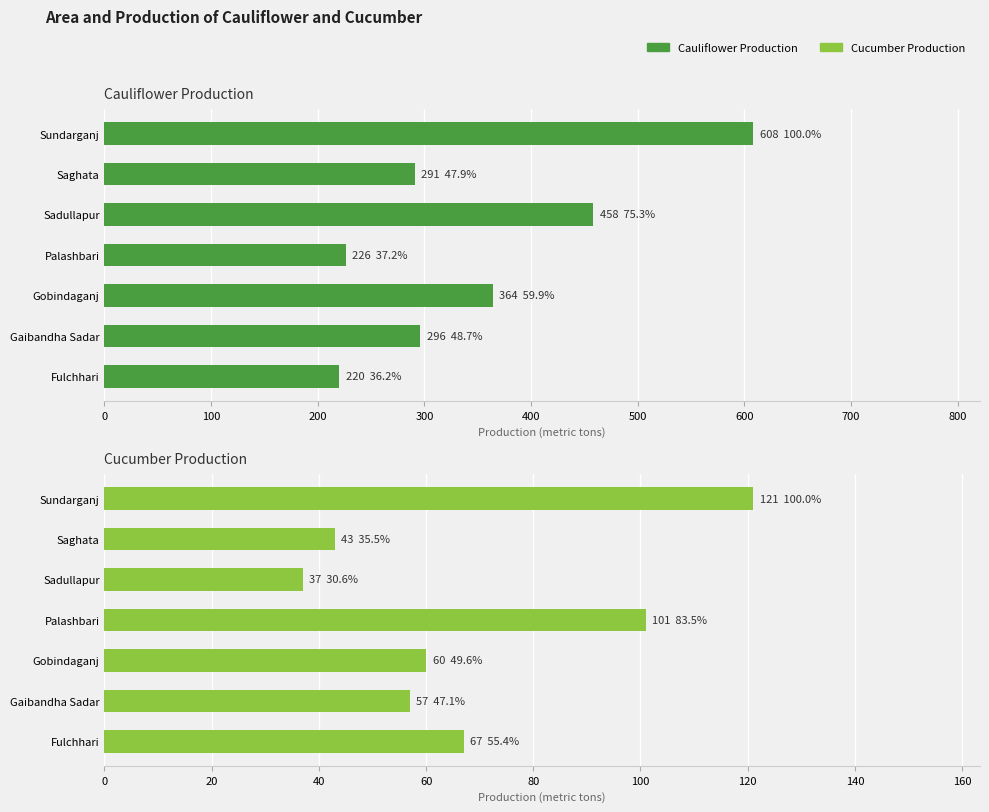

What is the approximate value of Cauliflower Production at Gaibandha Sadar, to the nearest 5?

295